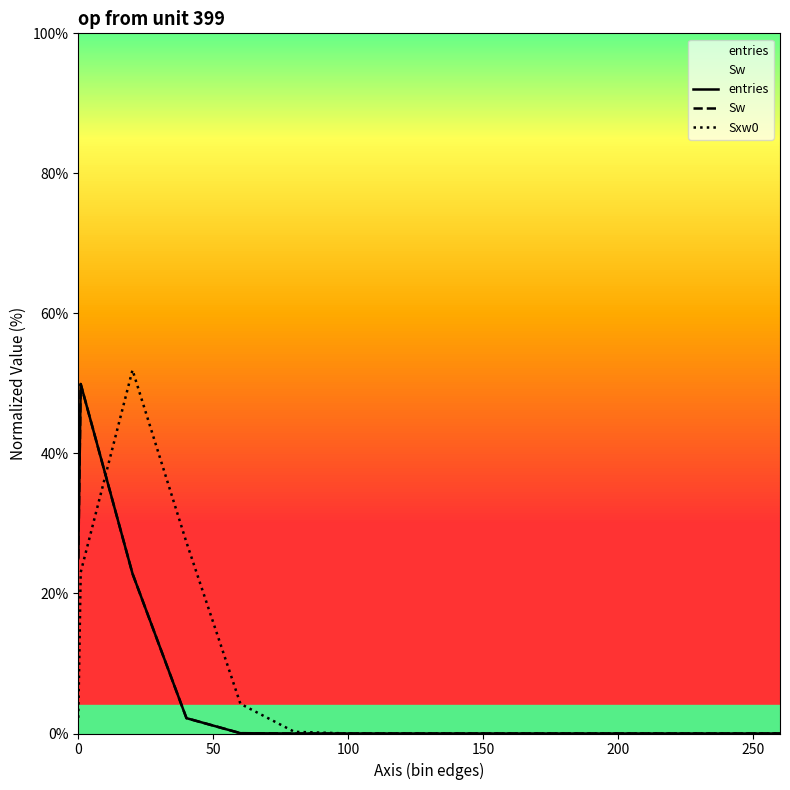

What is the sum of all Sxw0 values?

109.0